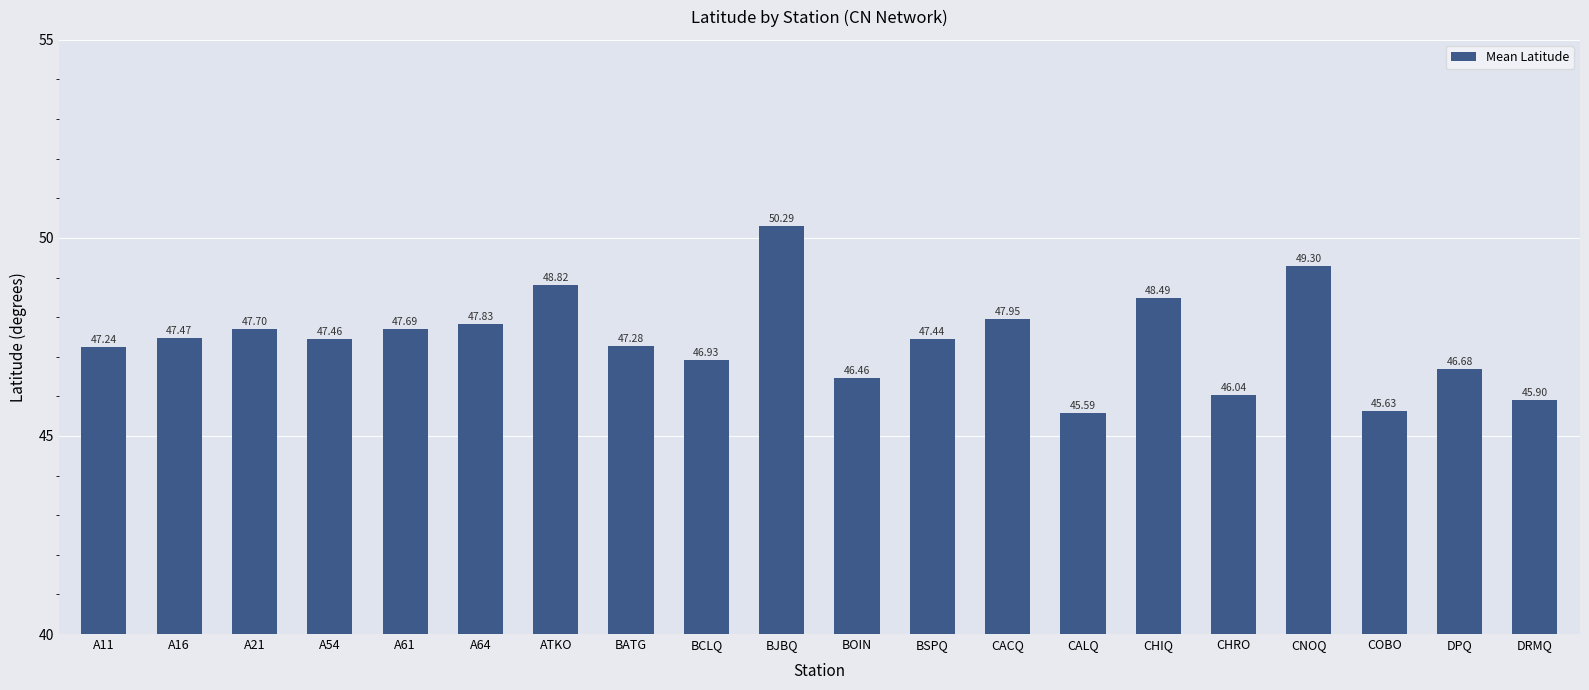

What position from the right is DPQ?

2